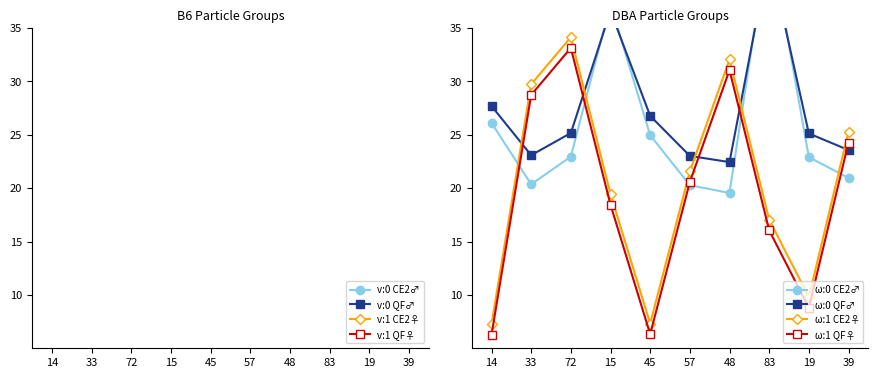

True or false: omega:1 and v:1 (x1e-5) intersect in this chart.

False